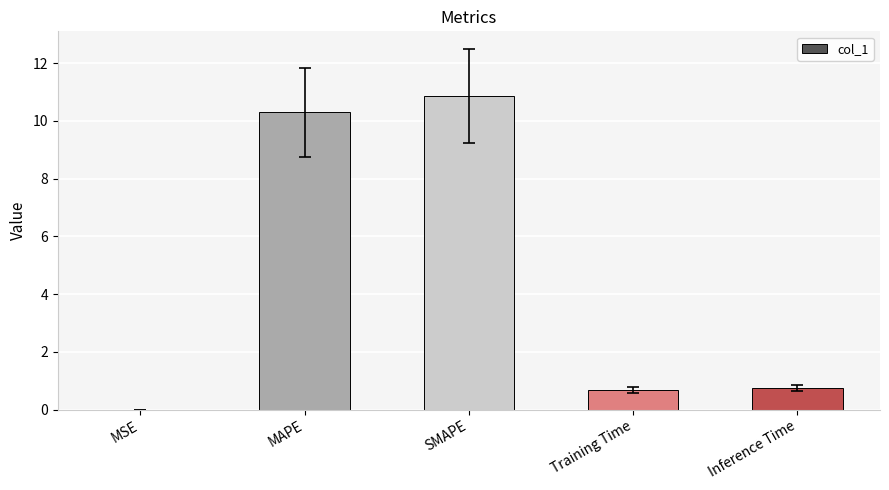

True or false: the data shows 0.8 at Inference Time.

True